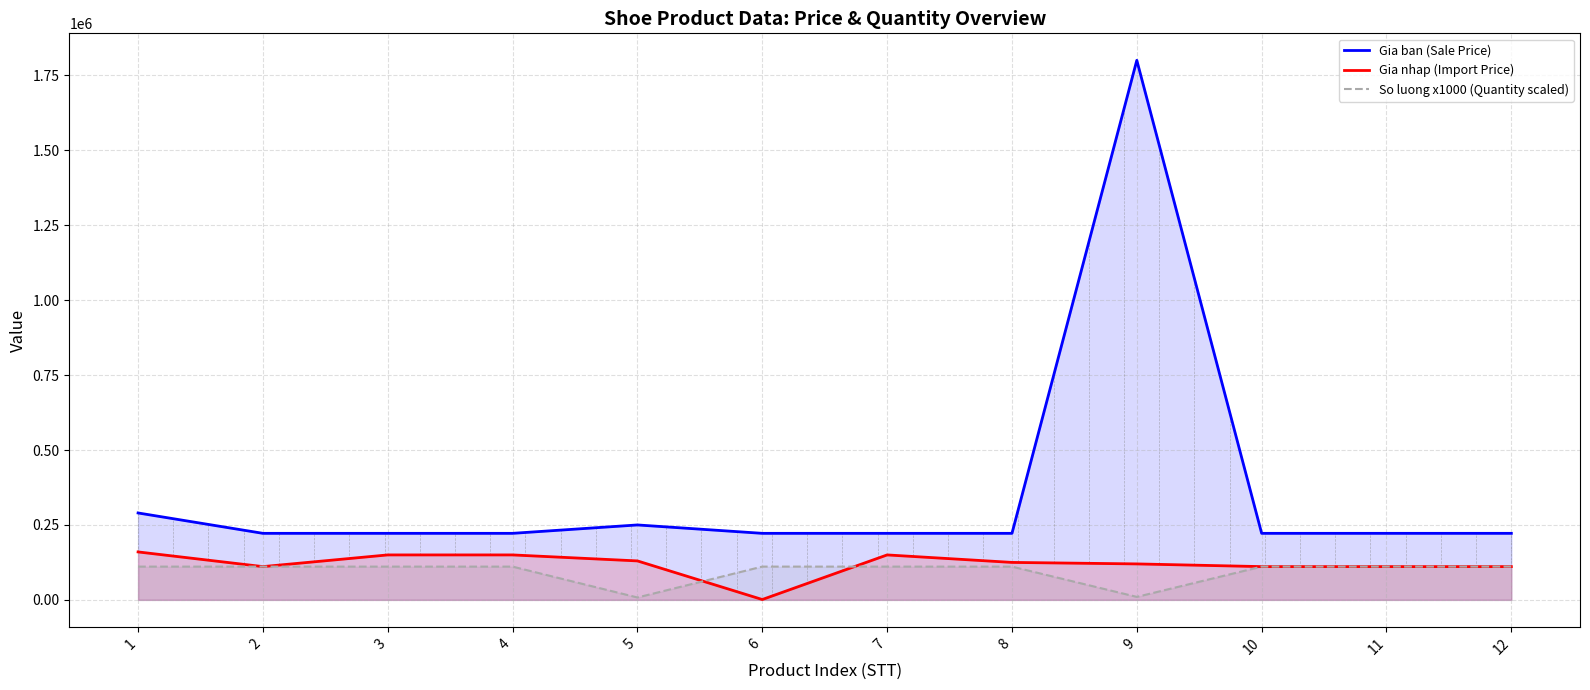

How many series are shown in this chart?

3